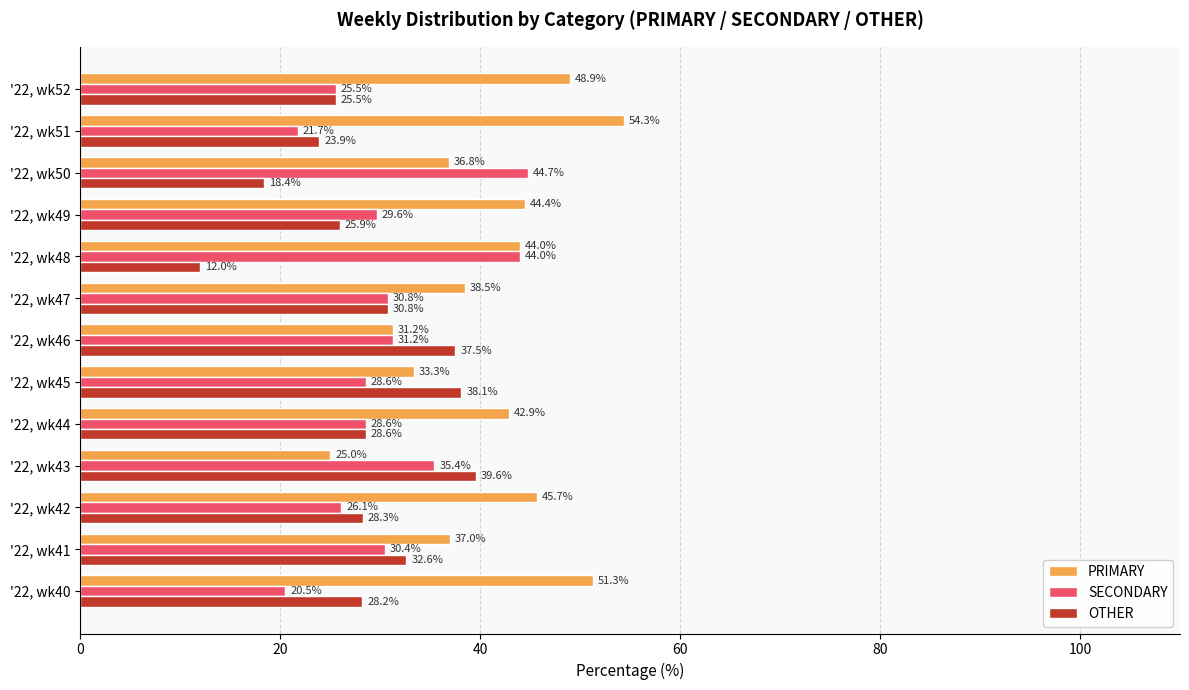

What is the spread (max minus min) of values at '22, wk47?

7.7